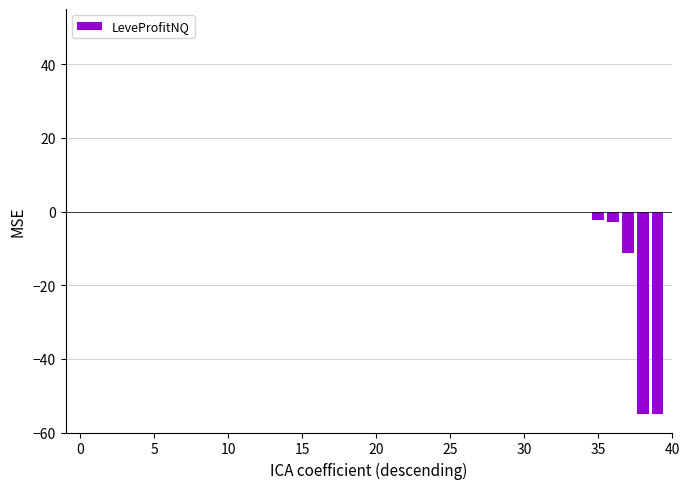

What is the sum of all values?

-126.5